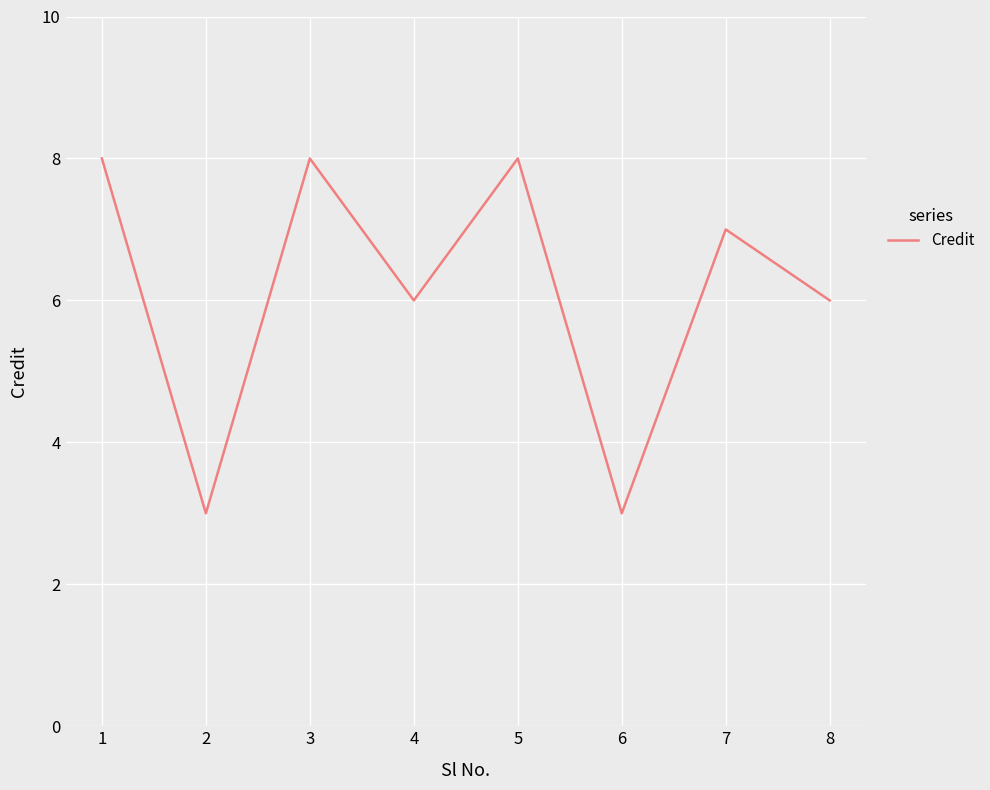

What is the smallest value displayed?

3